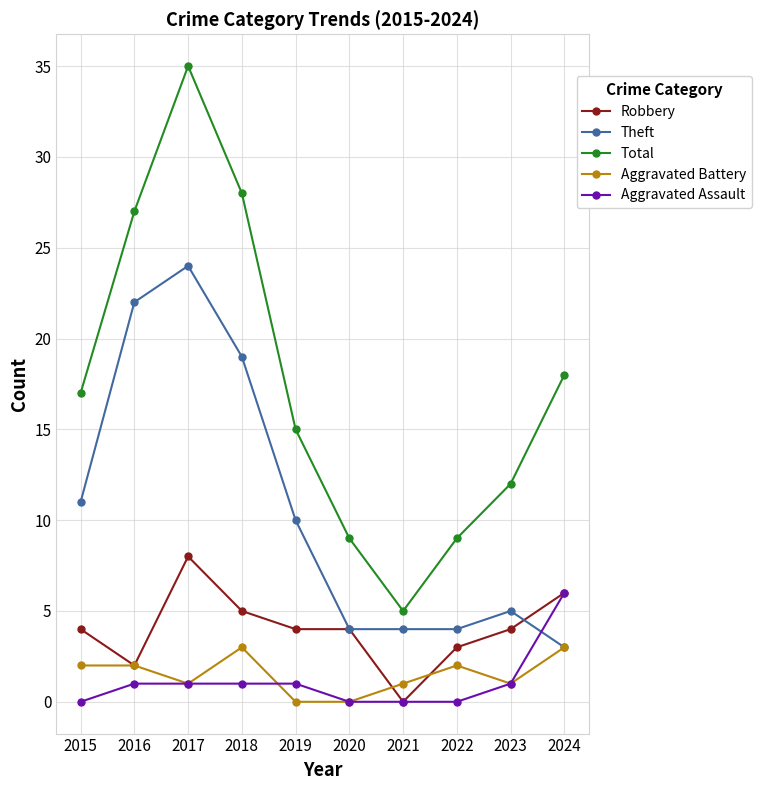

True or false: Theft and Total cross at least once.

False